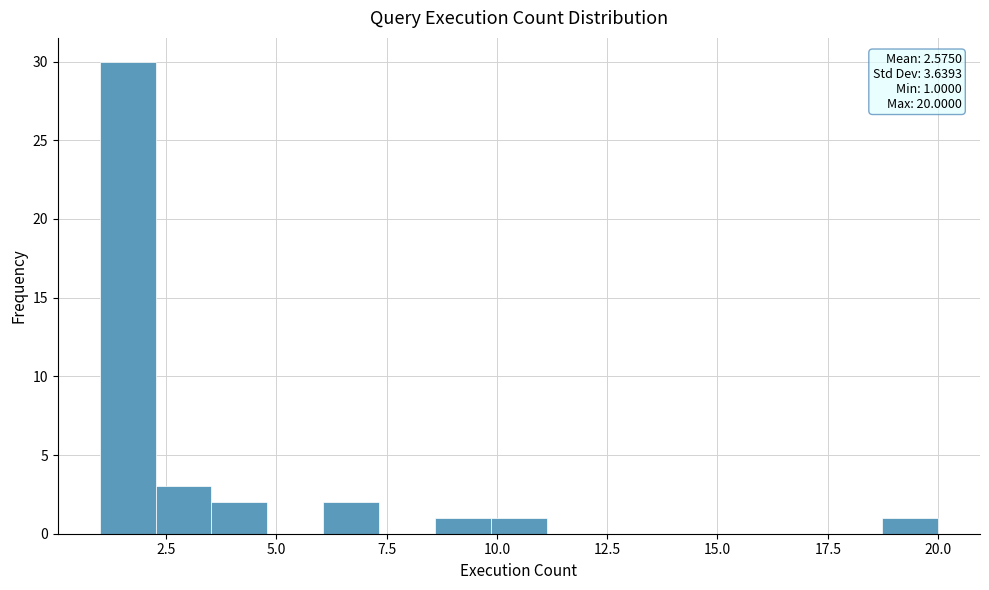

Read against the x-axis, roughly where is the centre of the tallest bar?

1.5